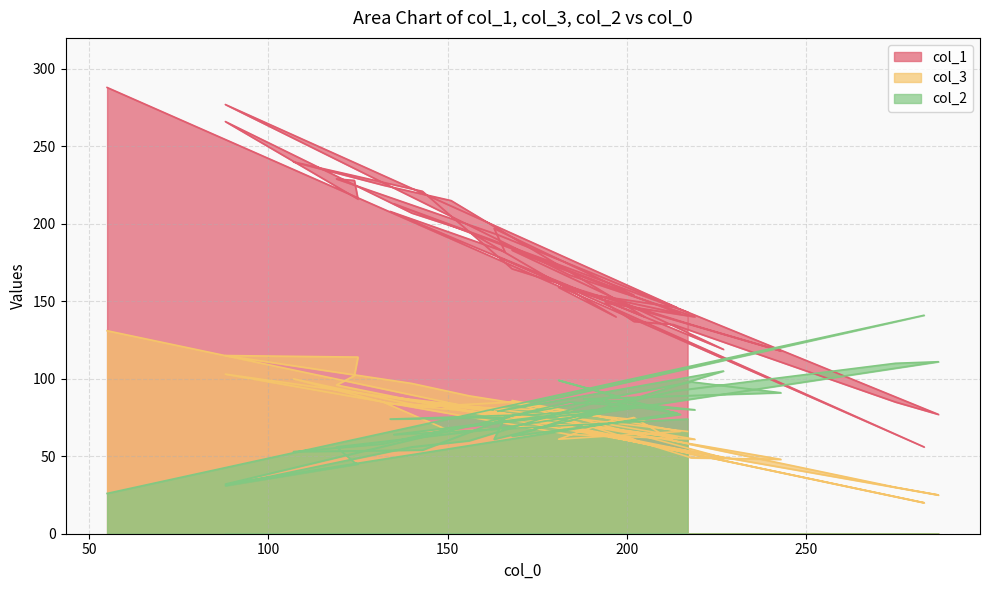

In col_3, how many points are higher than both neighbors (excluding endpoints)?

11